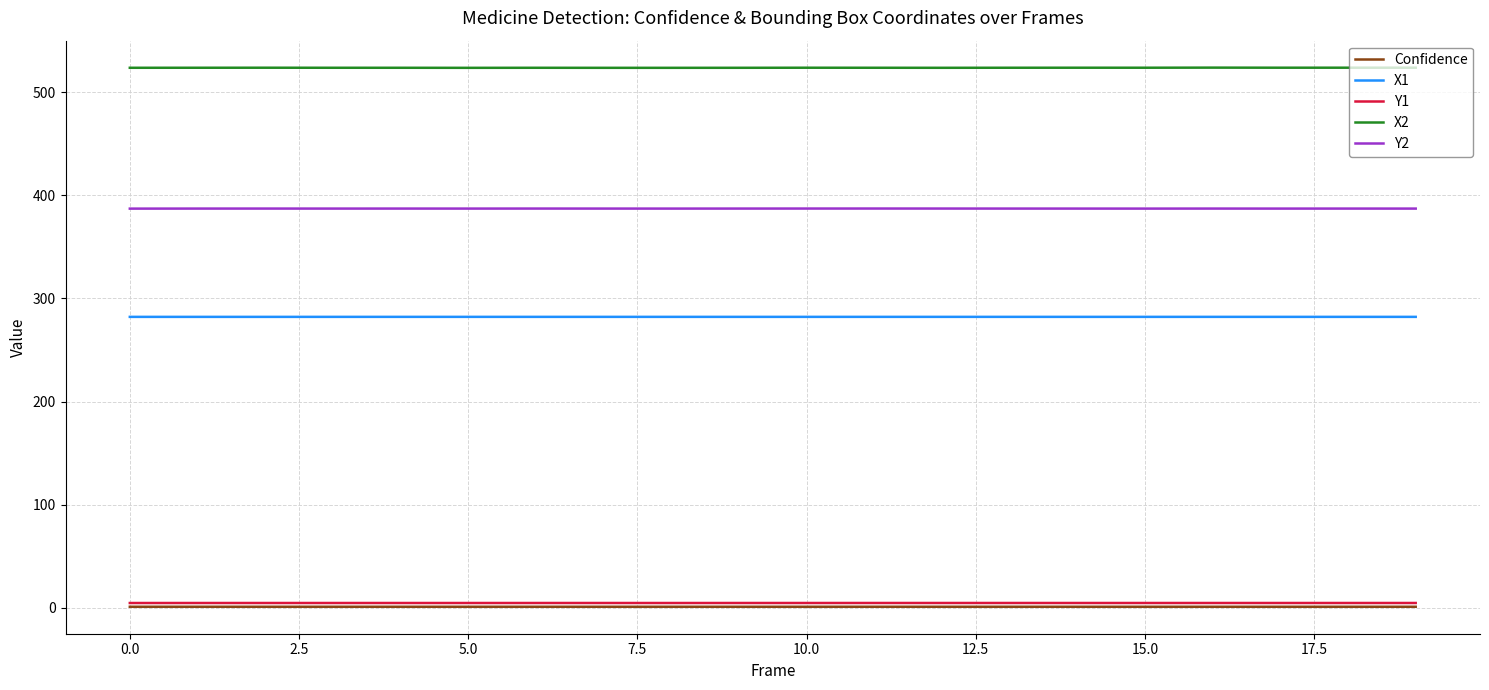

What is the average value of the Y2 series?

387.3